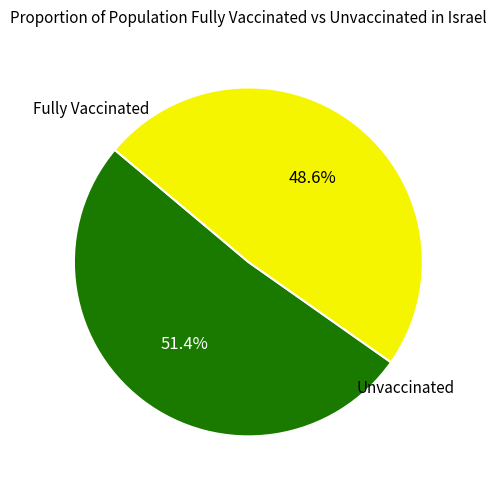

Count the number of slices in the pie.

2